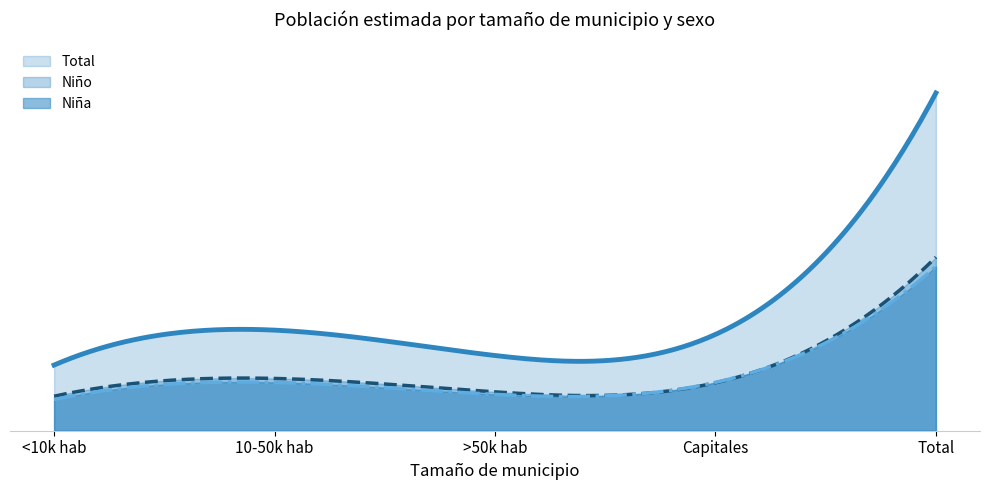

True or false: Niña (N estimada) and Total (N estimada) cross at least once.

False